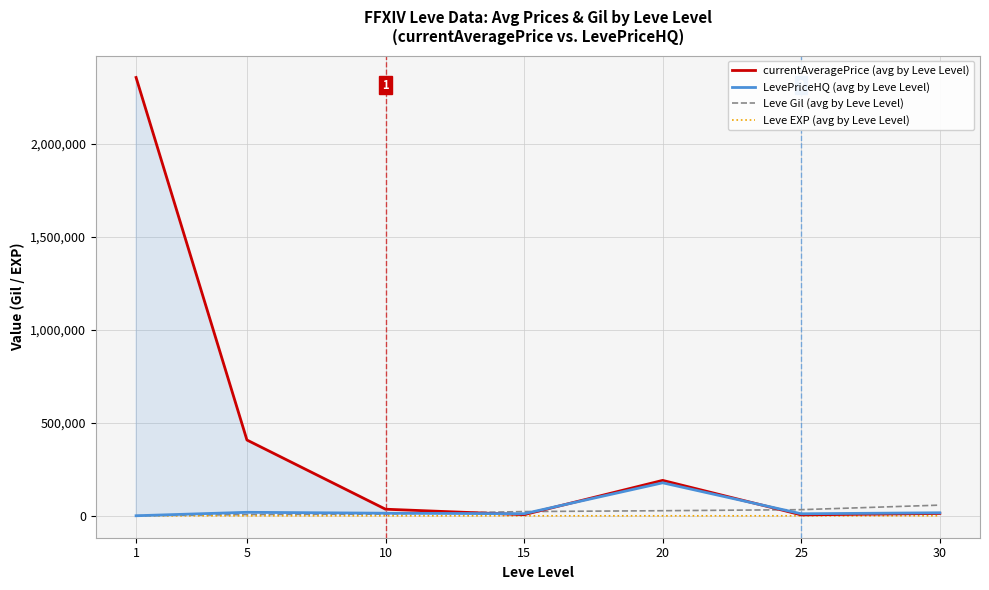

What is the sum of the Leve EXP (avg by Leve Level) values at 10 and 30?

69.2